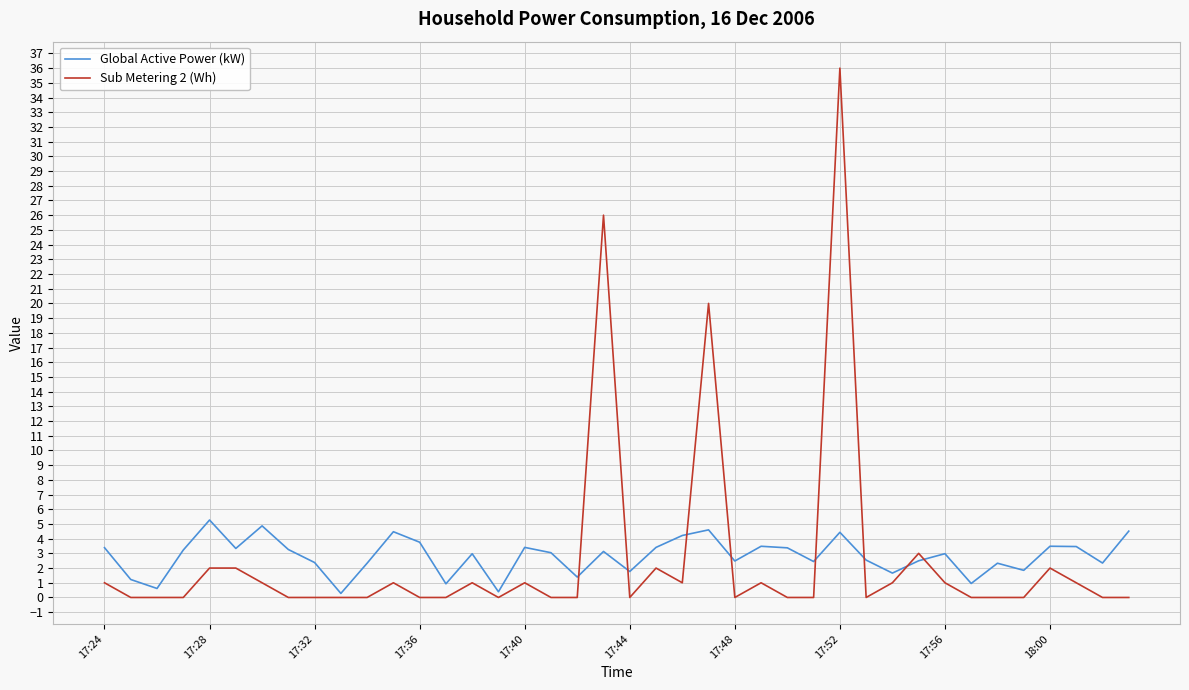

What is the maximum value shown in the chart?

36.0